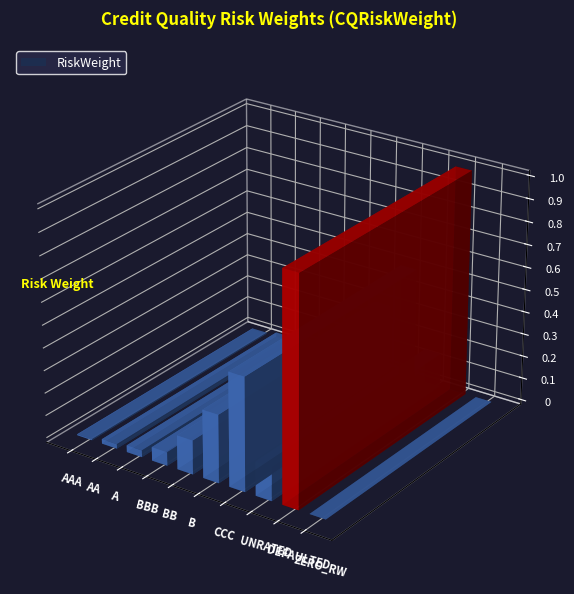

What is the value of the 5th bar from the left?

0.1